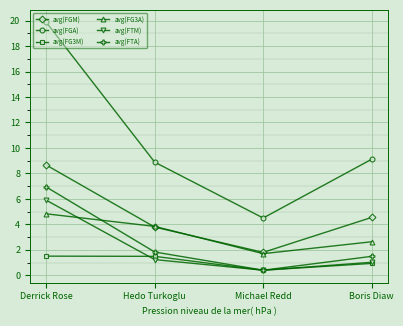

What is the difference between the avg(FG3A) values at Derrick Rose and Hedo Turkoglu?

1.0